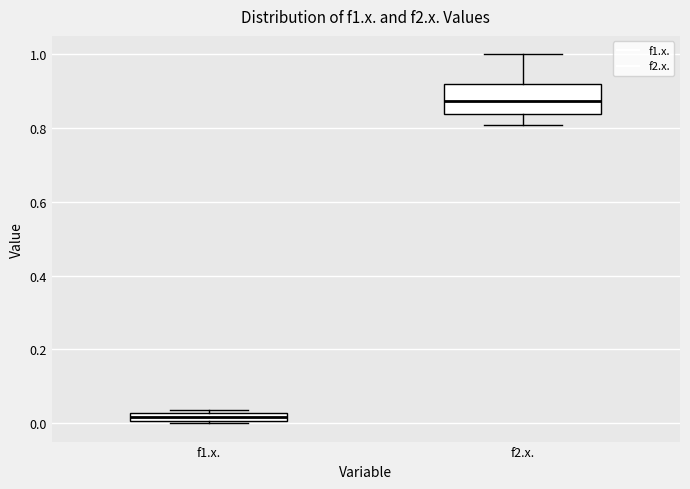

Comparing the boxes themselves (not the whiskers), which one is the tallest?

f2.x.